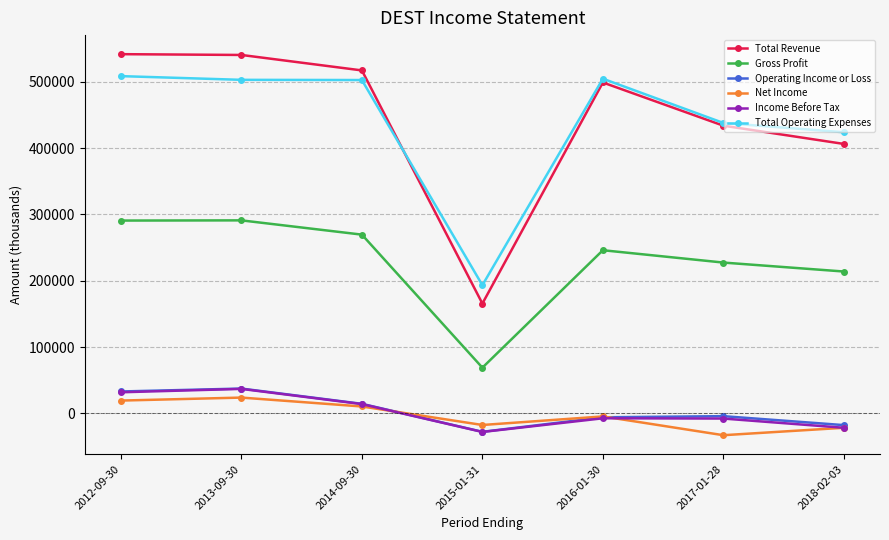

What is the difference between the second highest and minimum values in the Net Income series?

52200